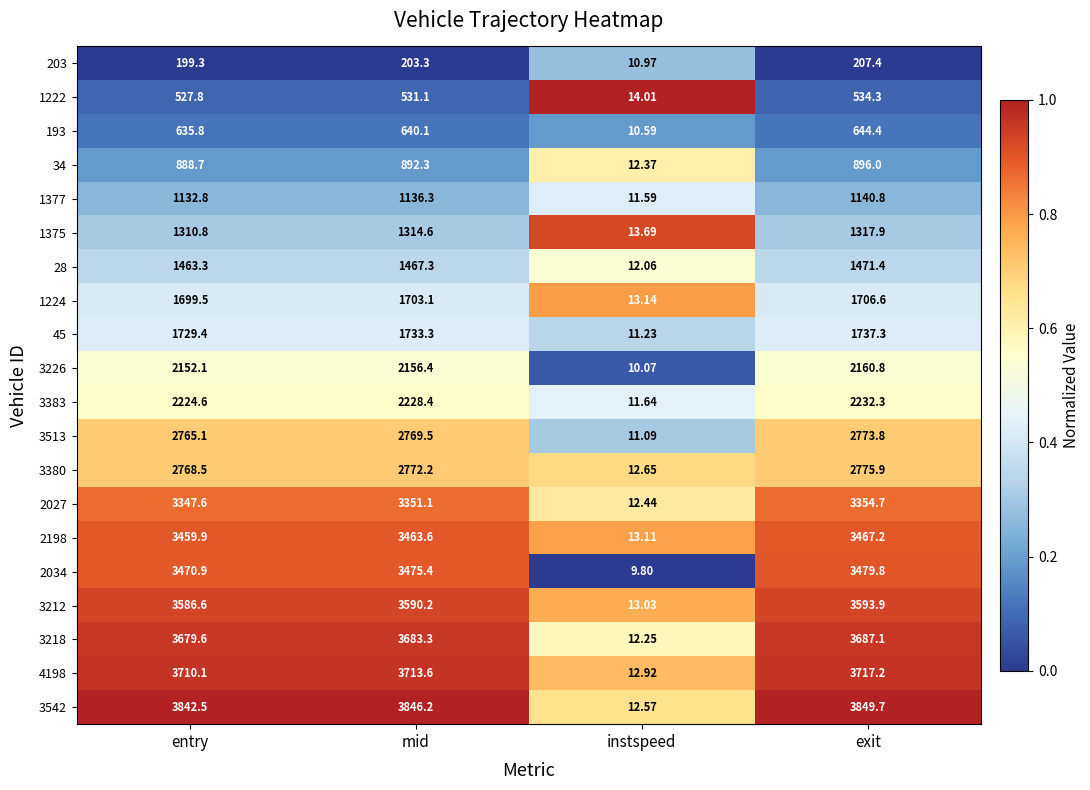

Which series changed the most between entry and exit?

2034